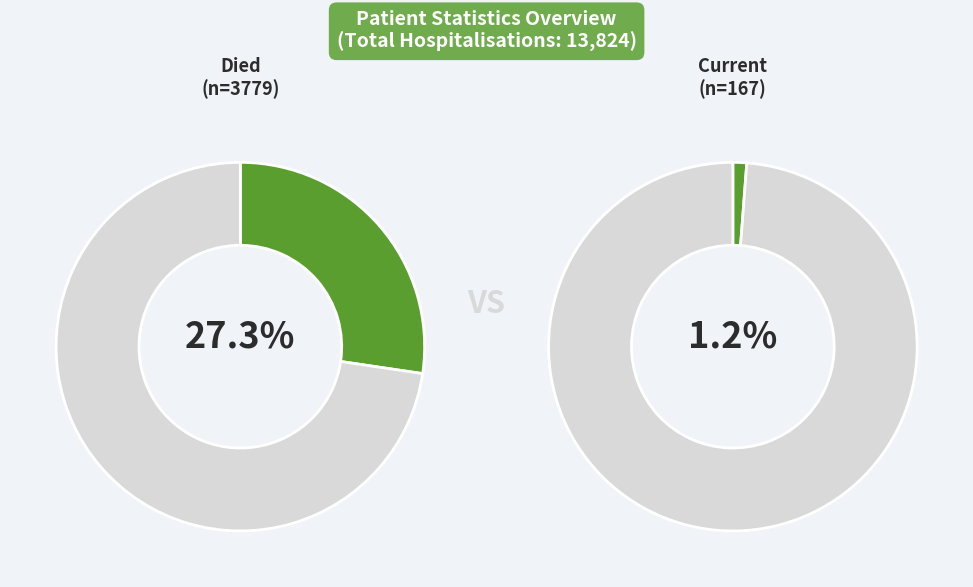

Combined, what portion of the pie is countCurrent and other?

72.7%